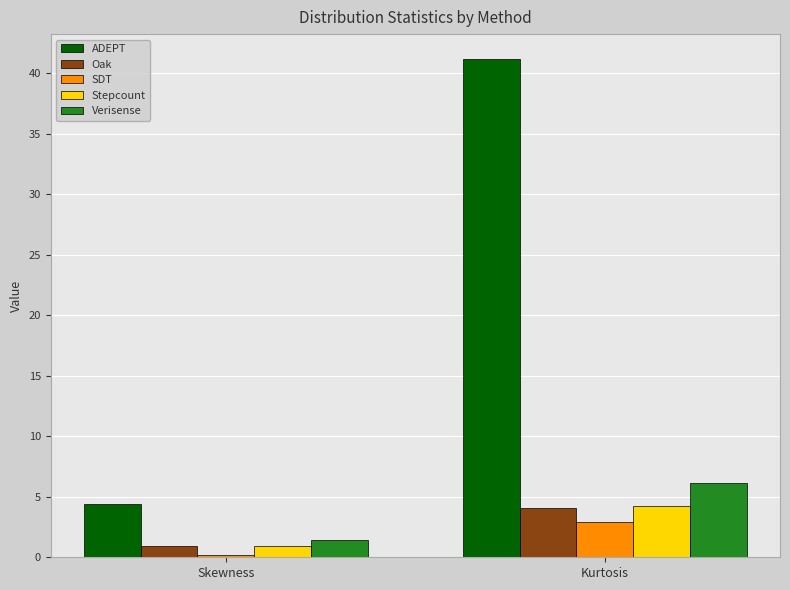

Reading left to right, transcribe all the data shown in this chart.

ADEPT: Skewness=4.4	Kurtosis=41.2
Oak: Skewness=1.0	Kurtosis=4.1
SDT: Skewness=0.2	Kurtosis=3.0
Stepcount: Skewness=0.9	Kurtosis=4.3
Verisense: Skewness=1.4	Kurtosis=6.2